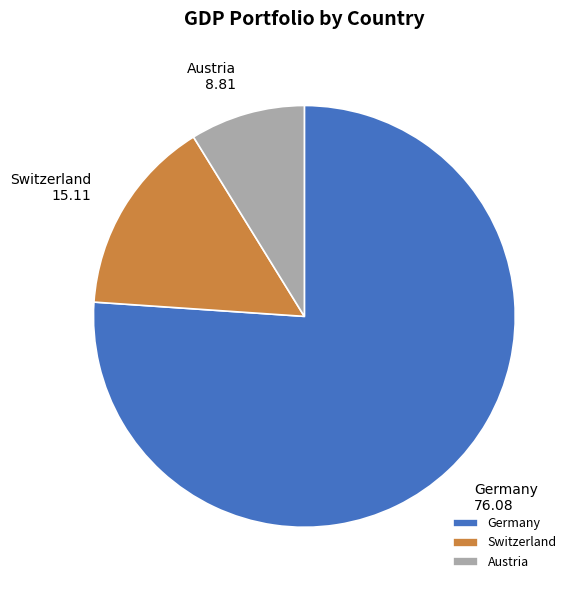

Between Germany and Austria, which is larger?

Germany